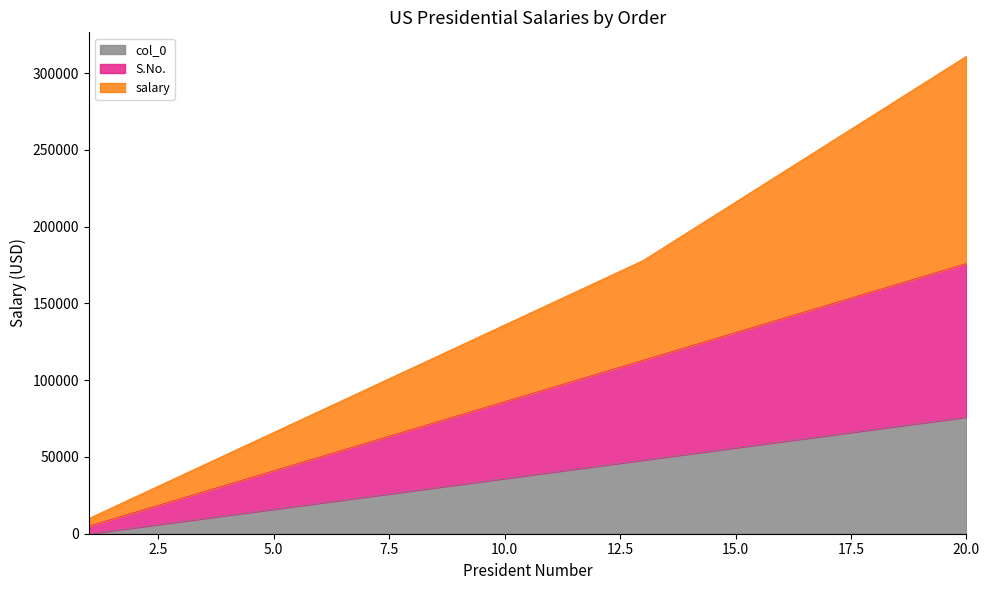

Reading left to right, extract all data points from this chart.

salary: 10000	24000	38000	52000	66000	80000	94000	108000	122000	136000	150000	164000	178000	197000	216000	235000	254000	273000	292000	311000
S.No._scaled: 0	4000	8000	12000	16000	20000	24000	28000	32000	36000	40000	44000	48000	52000	56000	60000	64000	68000	72000	76000
col_0_scaled: 5000	14000	23000	32000	41000	50000	59000	68000	77000	86000	95000	104000	113000	122000	131000	140000	149000	158000	167000	176000